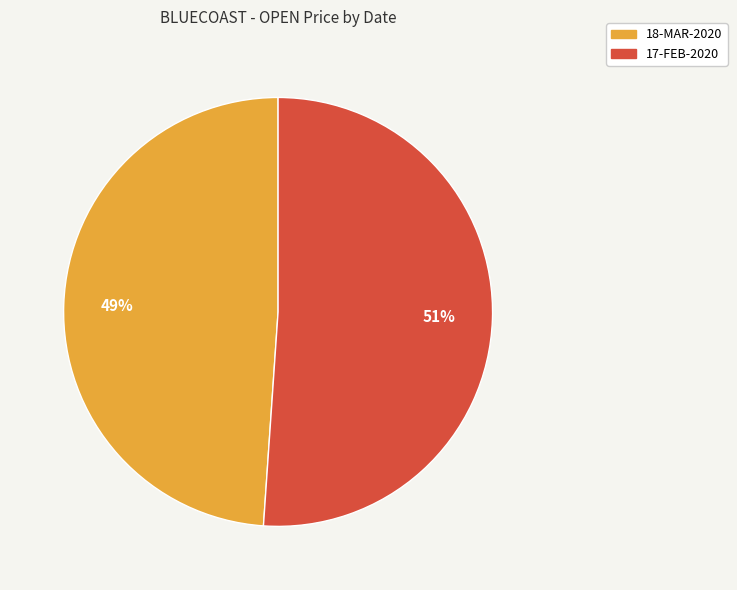

Between 17-FEB-2020 and 18-MAR-2020, which is larger?

17-FEB-2020